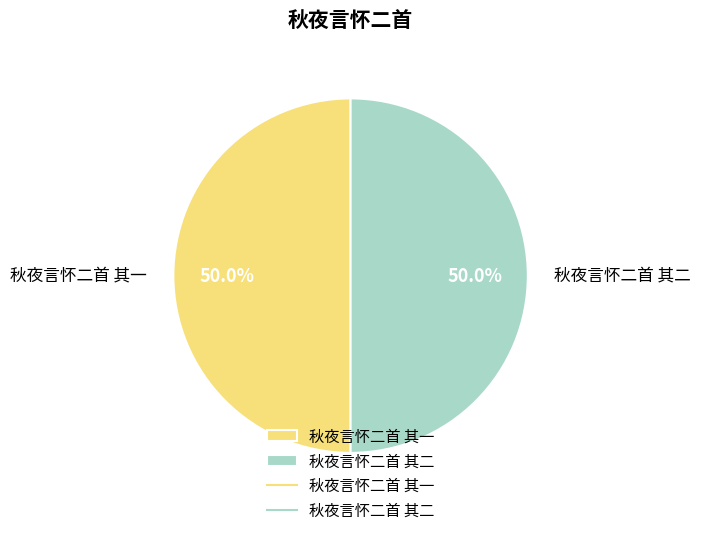

How many segments does this pie chart have?

2